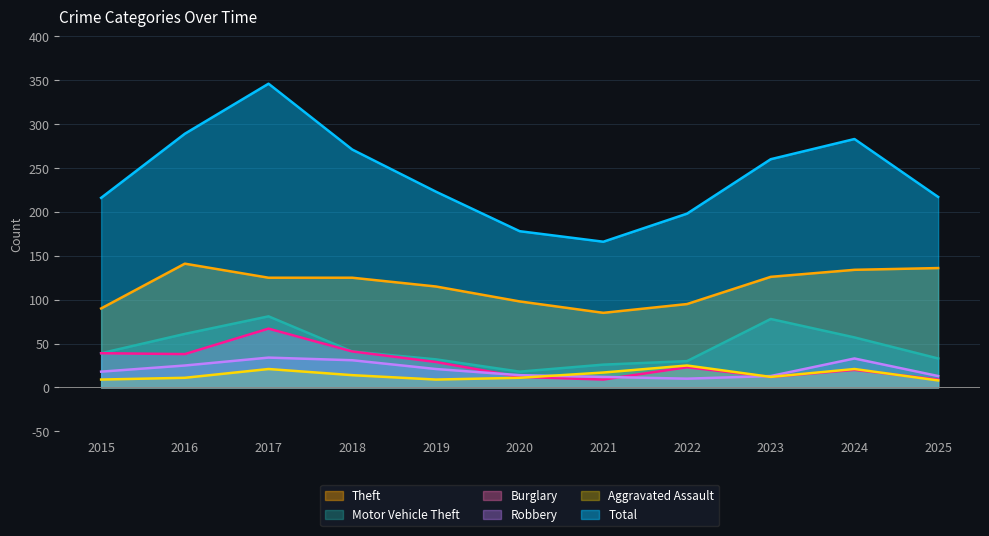

Between which two adjacent categories do Robbery and Aggravated Assault first intersect?

2020 and 2021